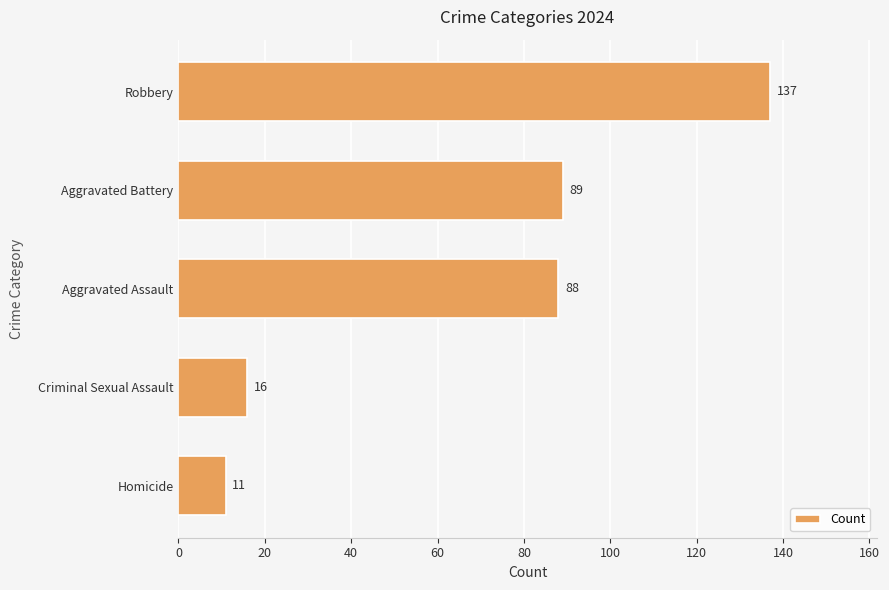

Count the number of categories in the chart.

5